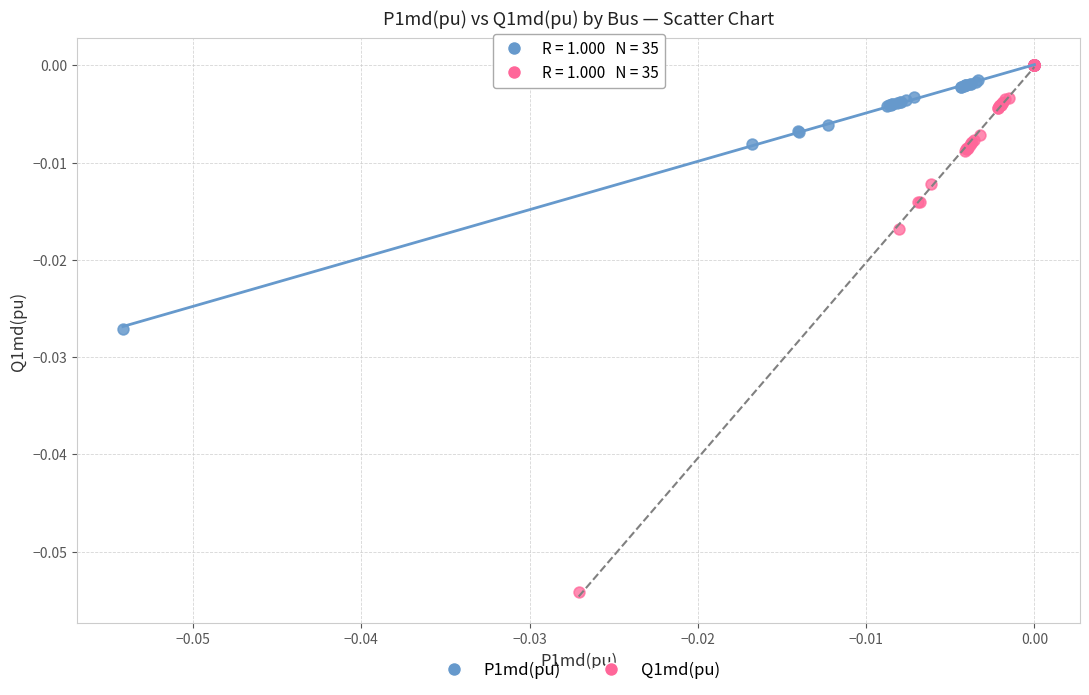

Which series has the largest Y range (max minus min)?

Q1md(pu)